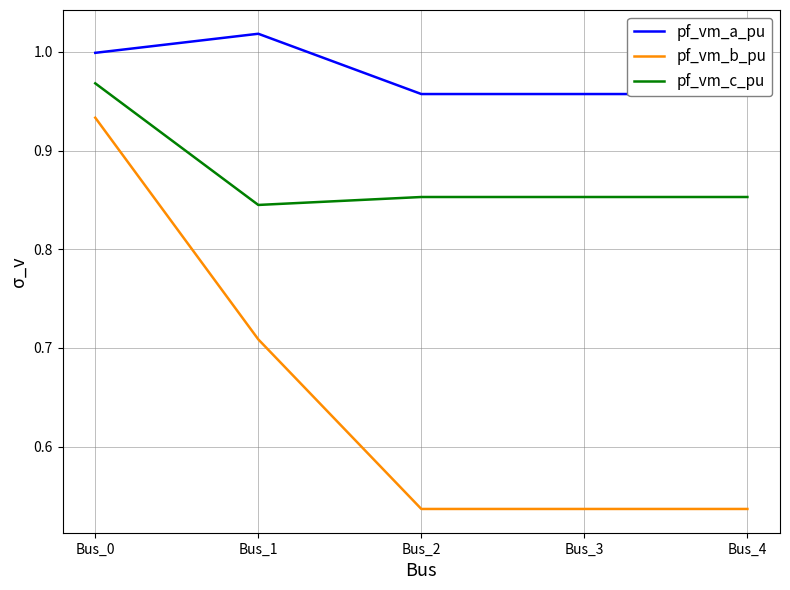

How many categories are shown in the chart?

5